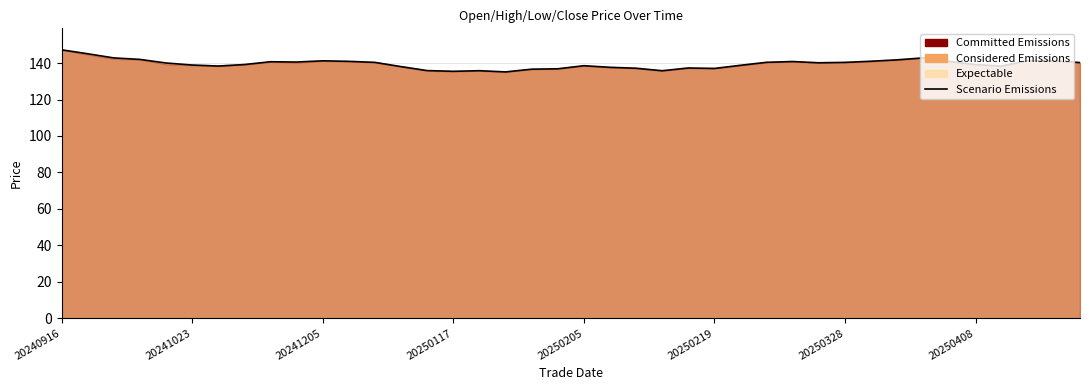

How many interior local valleys (lower than both neighbors) does the data have?

8